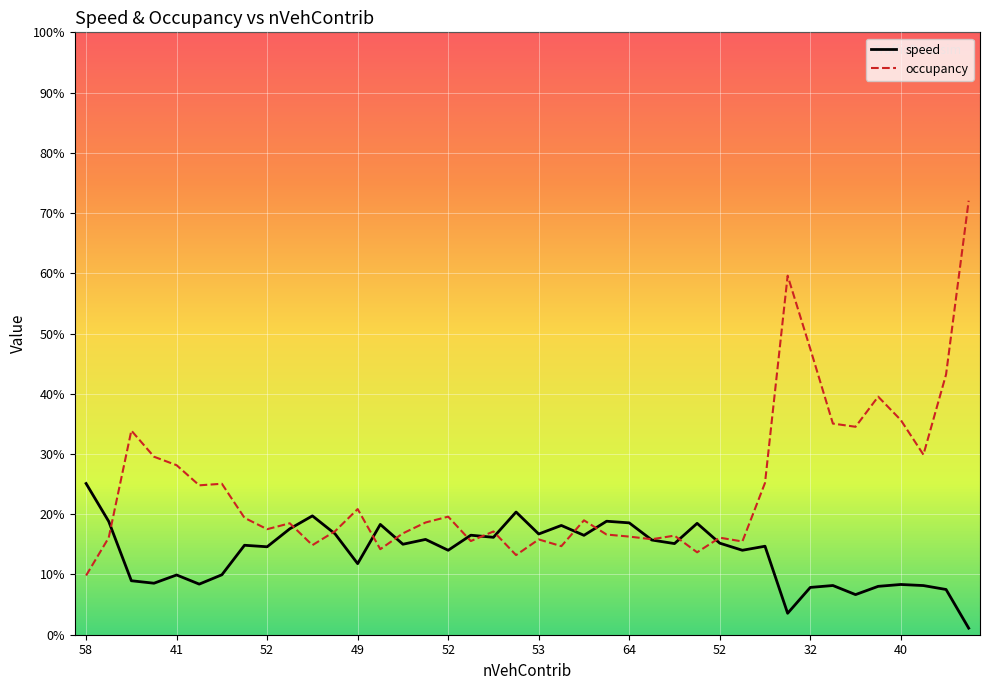

What is the lowest value of the occupancy series?

9.8